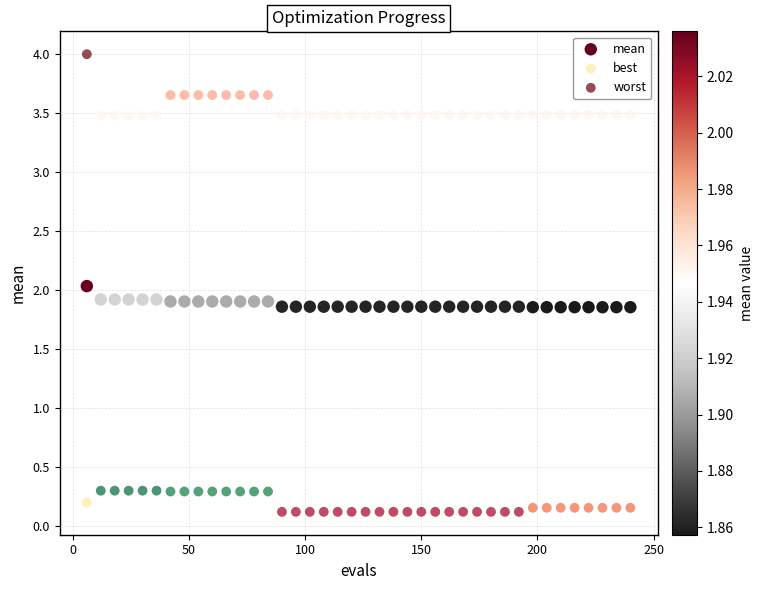

Which series contains the highest Y value?

worst